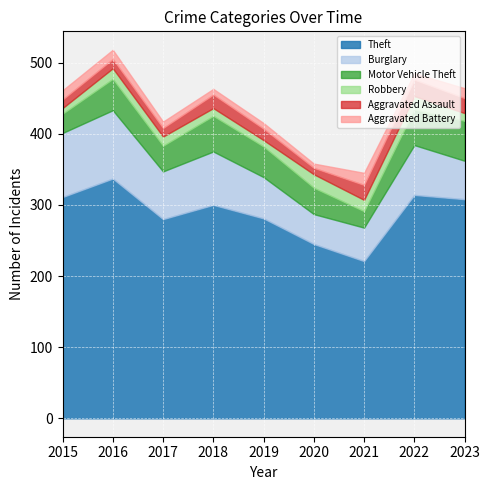

What is the sum of all Burglary values?

599